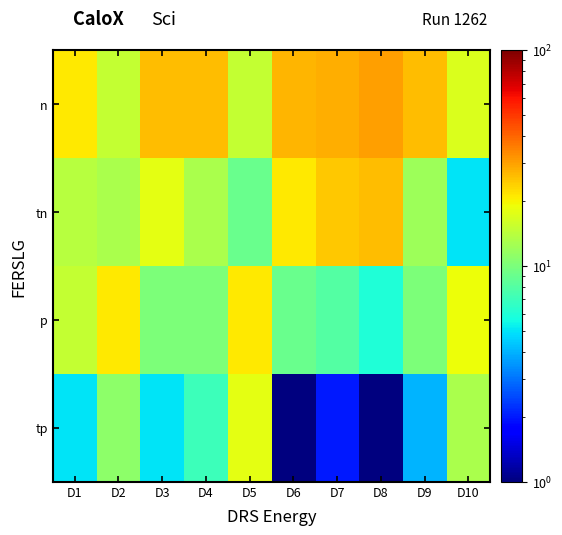

How many data points does each series have?

10